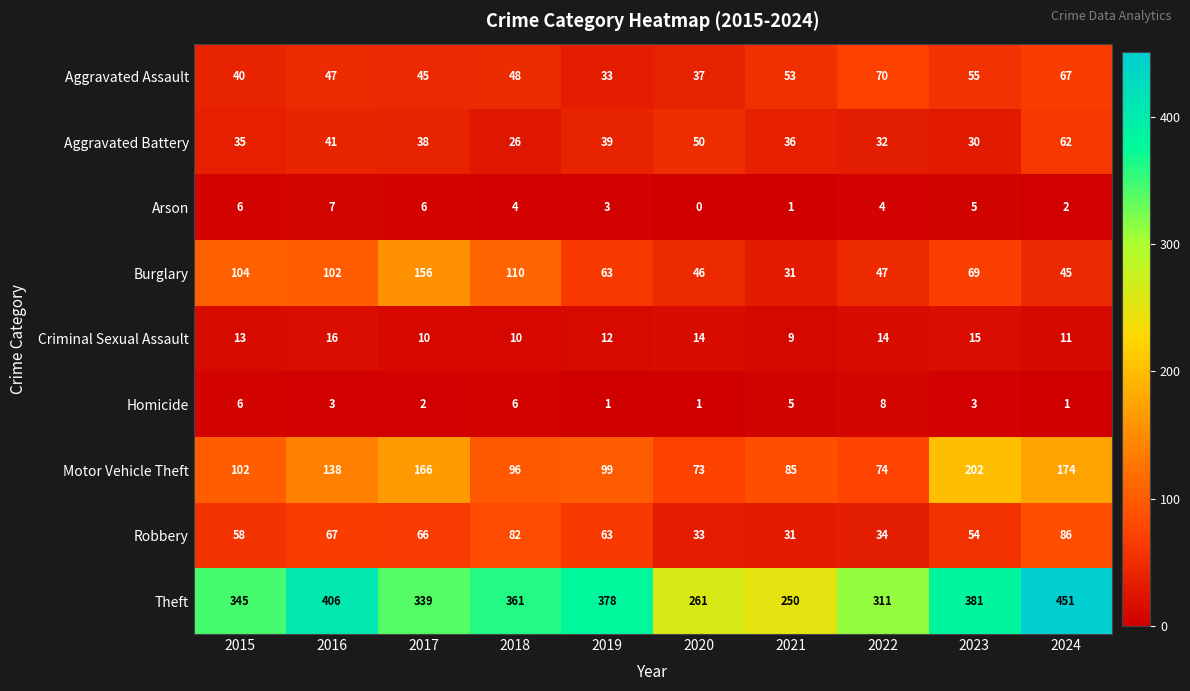

Which series has the widest spread of values?

Theft